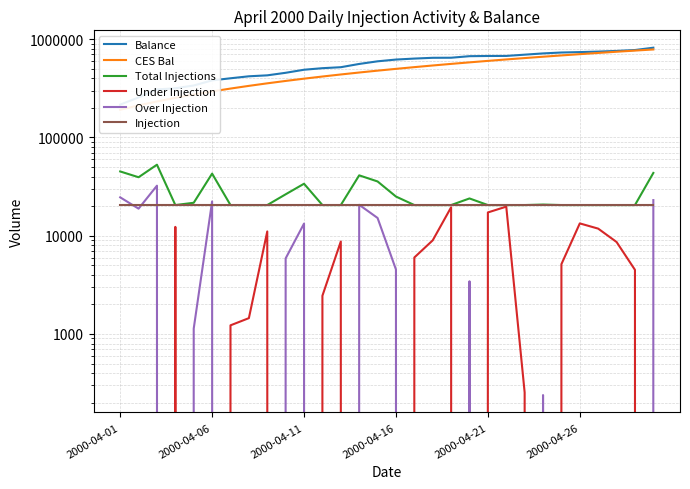

What position from the left is 19?

20